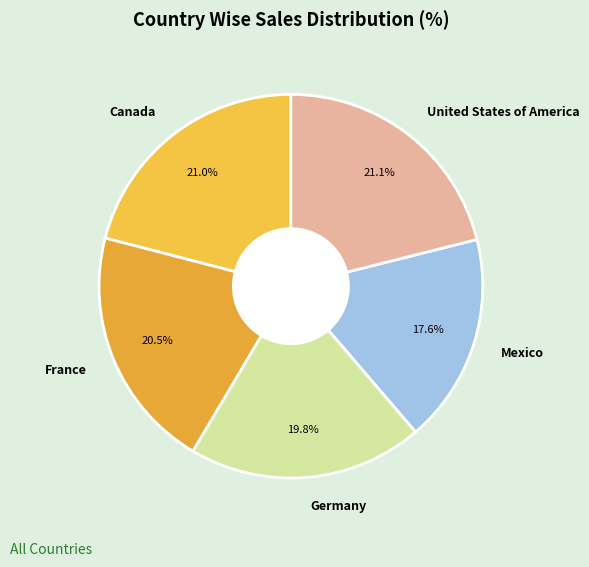

What is the ratio of the value at France to the value at Mexico?

1.2